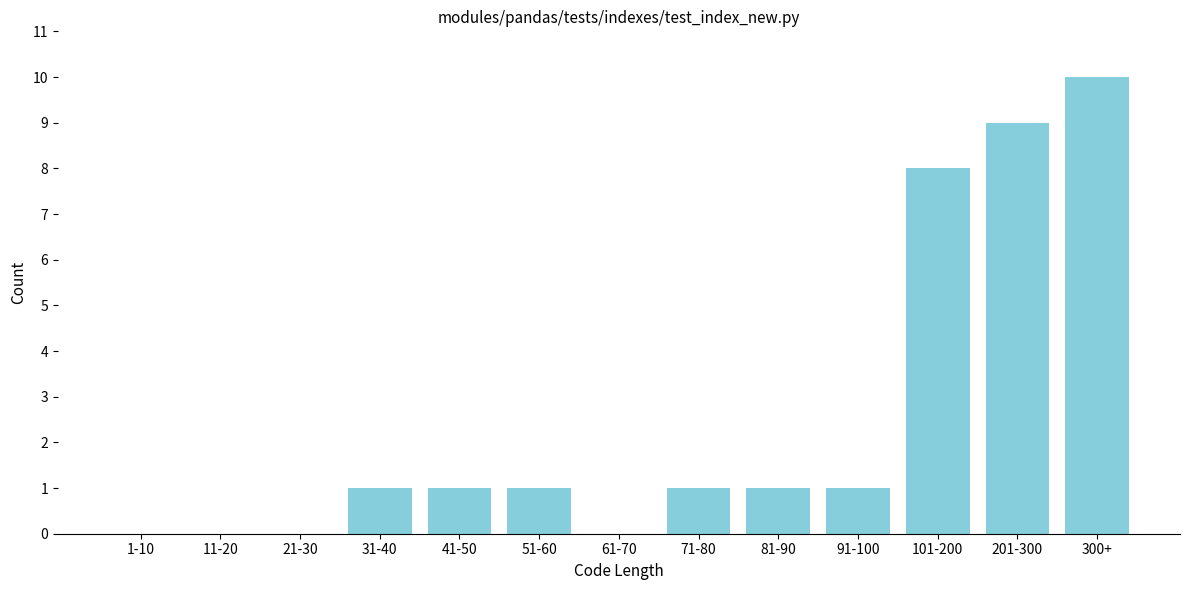

Reading left to right, what are all the values shown in this chart?

1-10=0	11-20=0	21-30=0	31-40=1	41-50=1	51-60=1	61-70=0	71-80=1	81-90=1	91-100=1	101-200=8	201-300=9	300+=10